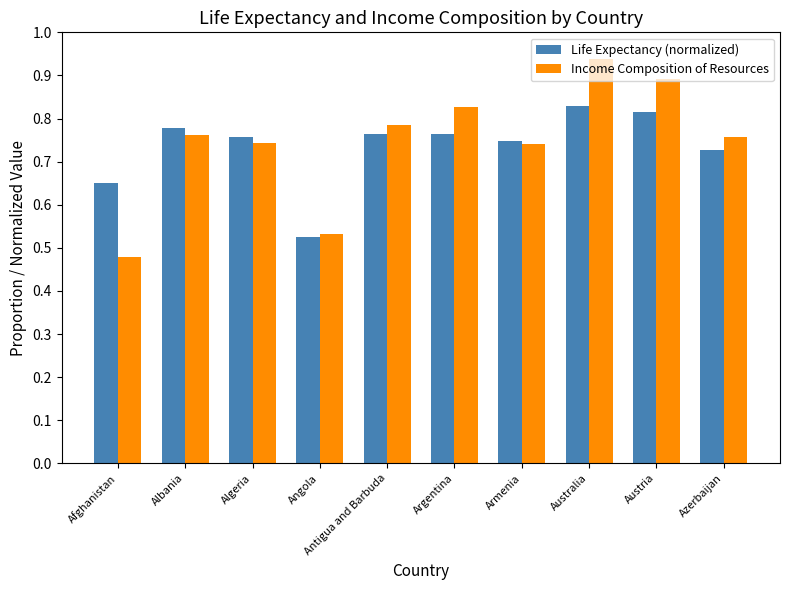

What are all the series names shown in the legend?

Life Expectancy (normalized), Income Composition of Resources